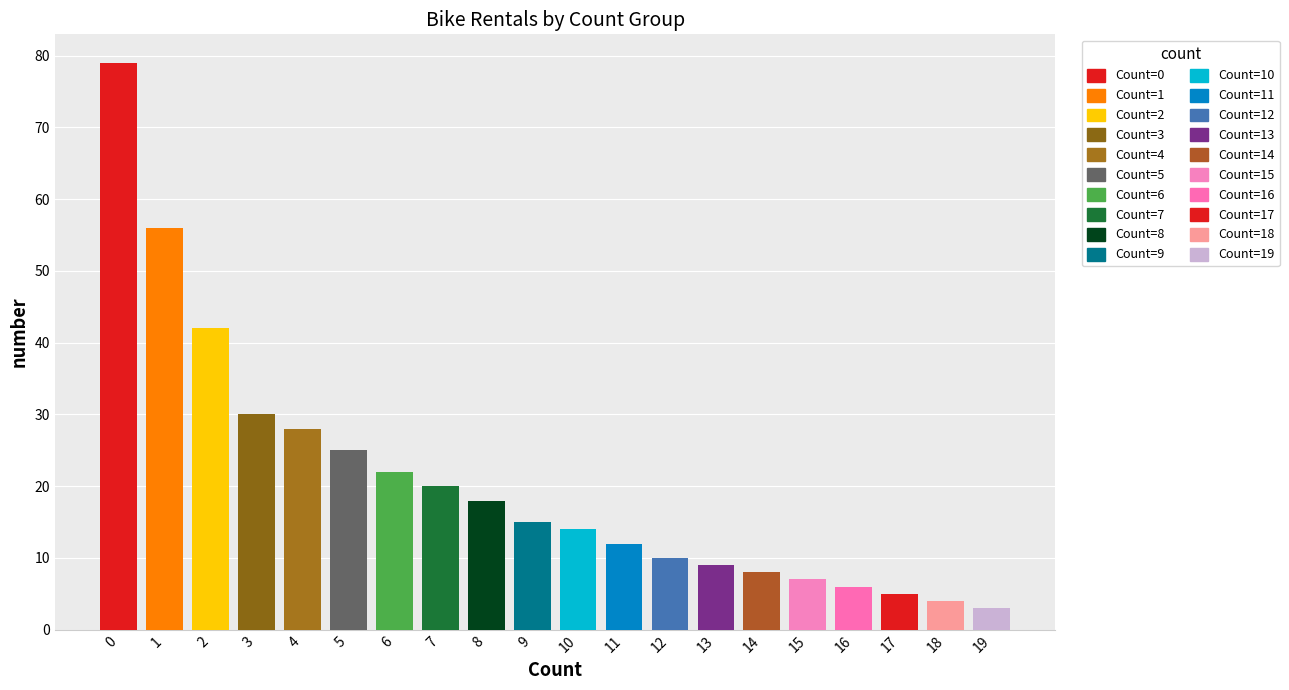

Are the bars horizontal?

No